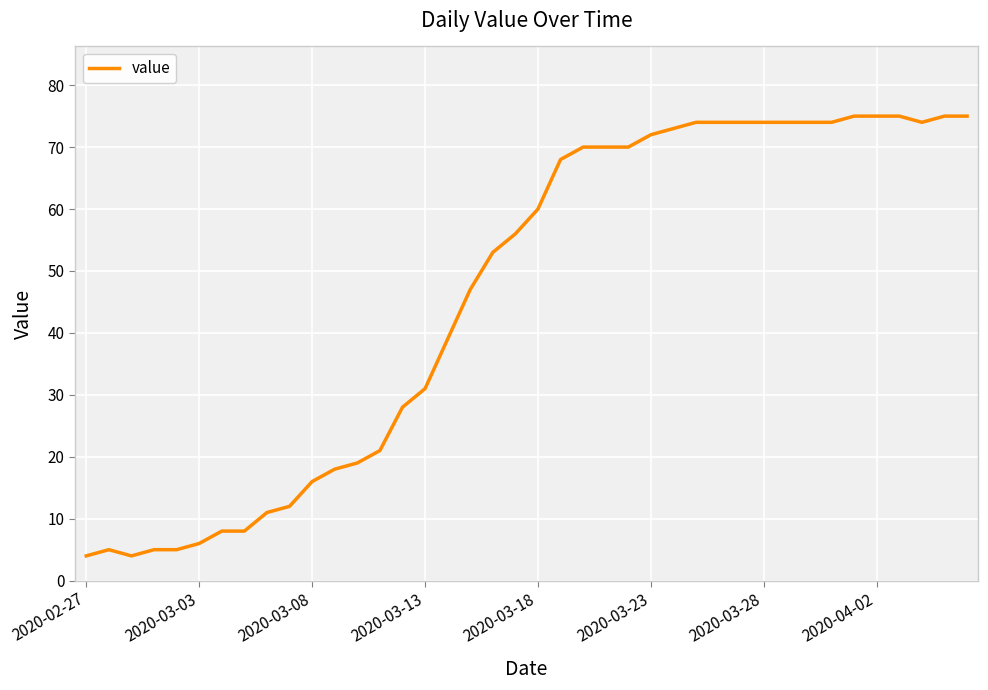

What is the maximum value shown in the chart?

75